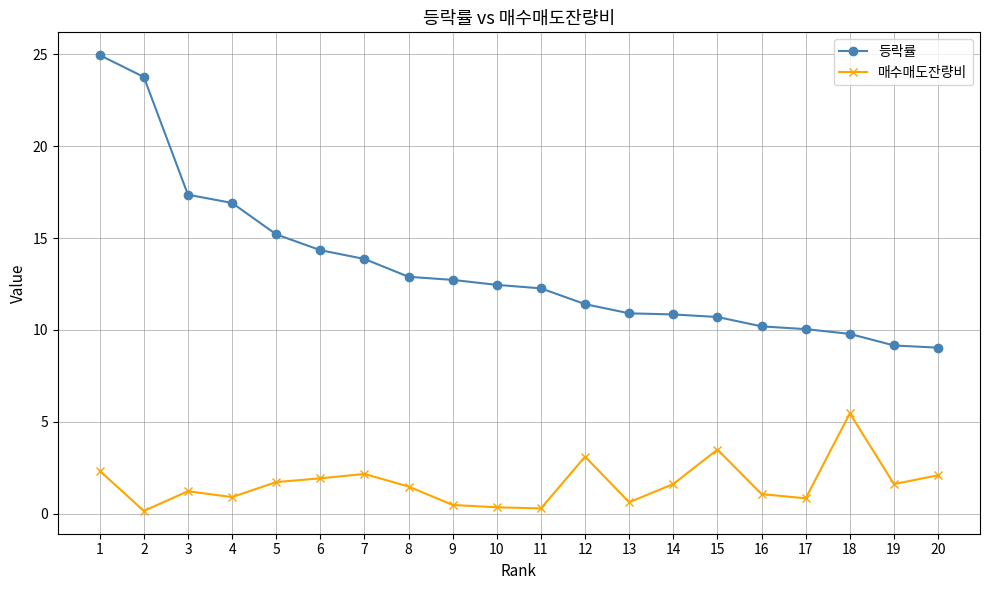

Rank the series at 19 from highest to lowest value.

등락률, 매수매도잔량비